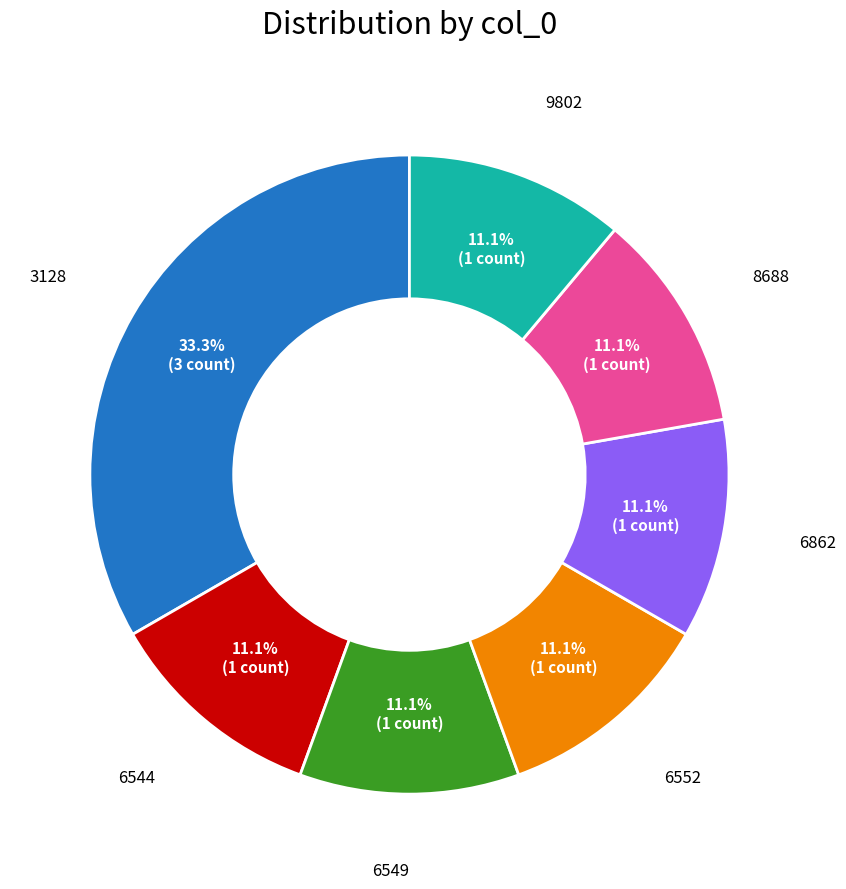

Is there any slice that represents more than half of the pie?

No